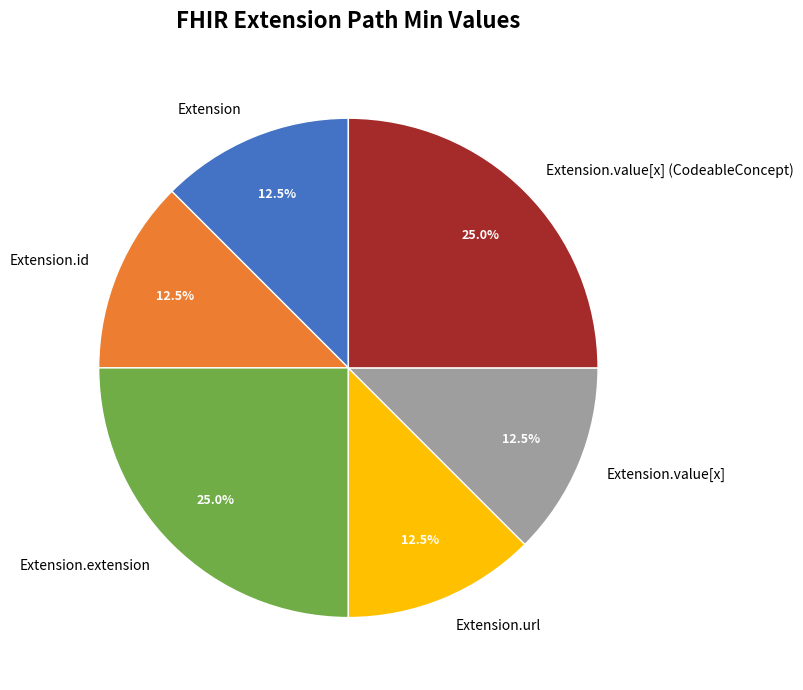

Is Extension.url the majority of the pie?

No